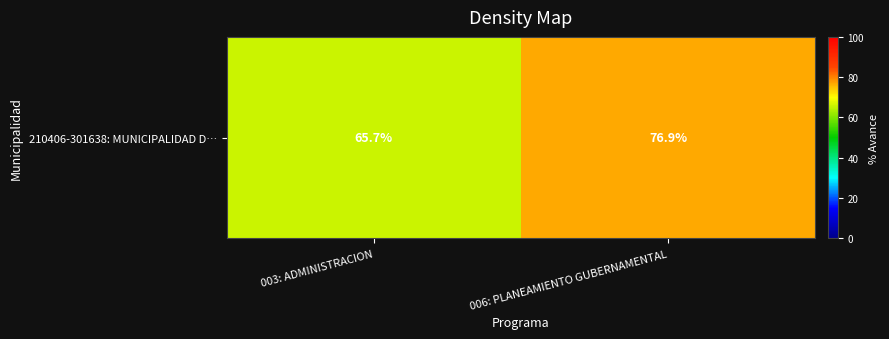

Reading right to left, extract all data points from this chart.

76.9	65.7